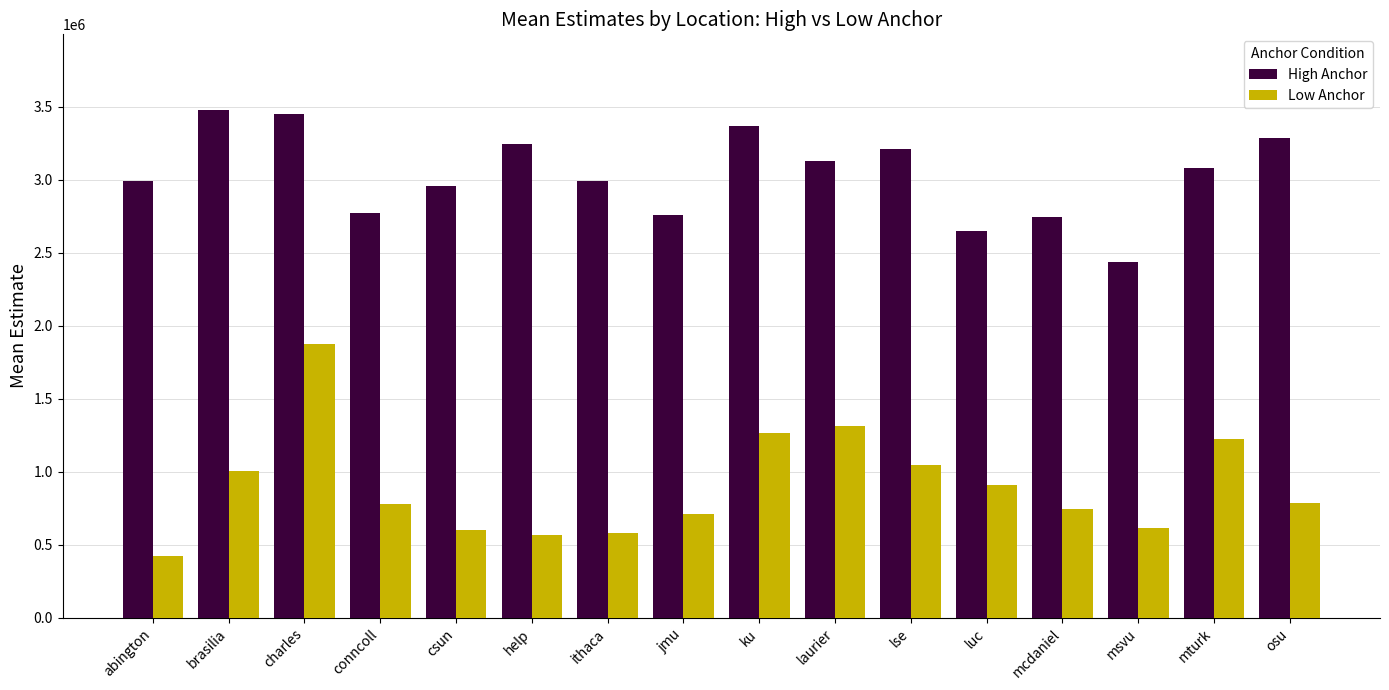

Which category has the highest value in the Low Anchor series?

charles